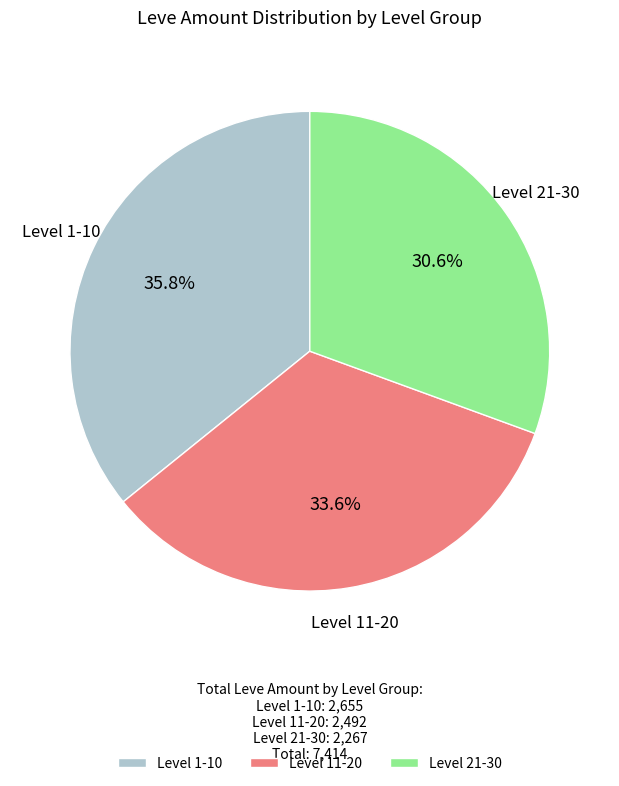

What is the total percentage of Level 11-20 and Level 1-10?

69.4%